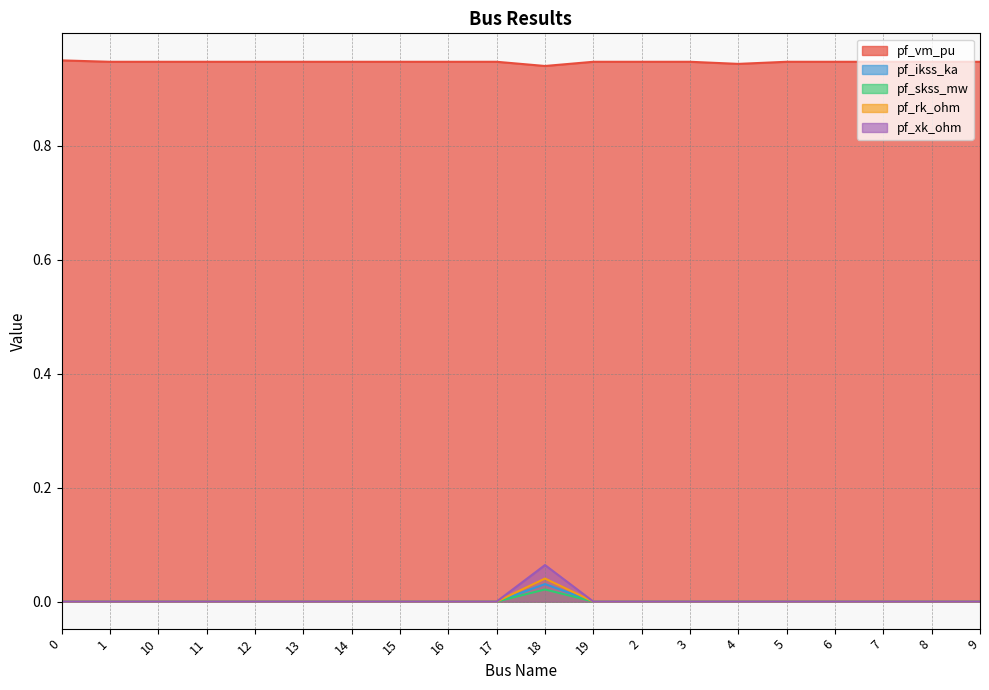

Between 11 and 6, which series saw the biggest shift?

pf_vm_pu